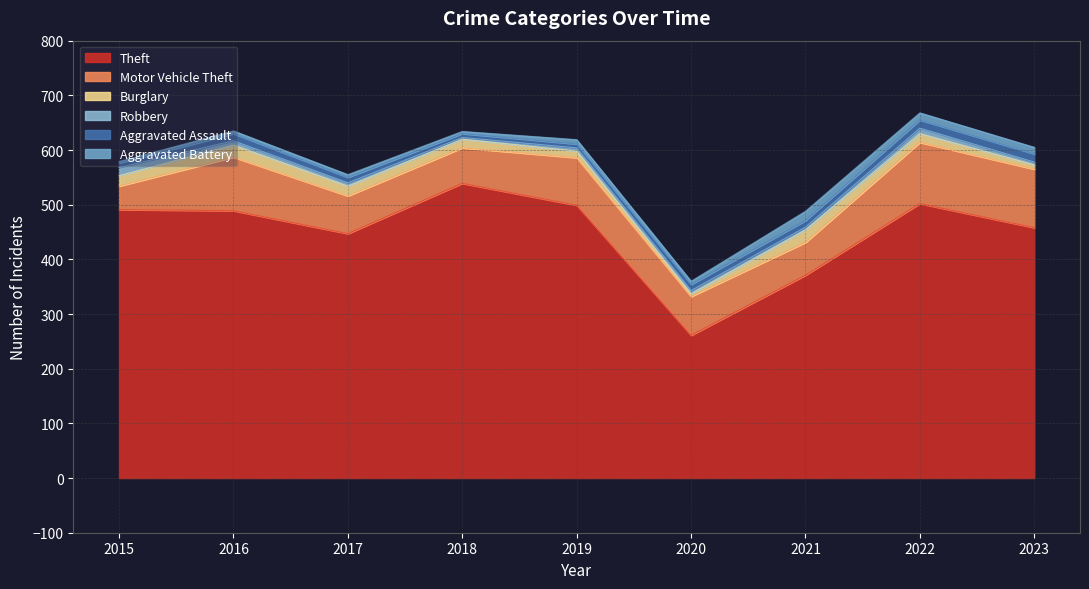

Read the Burglary value at 2021, to the nearest 10.

20